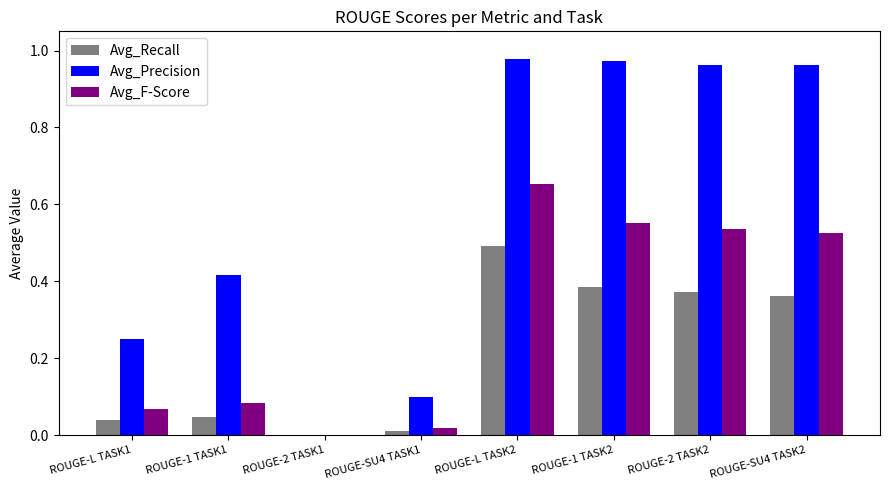

At which category is the sum across all series the highest?

ROUGE-L TASK2